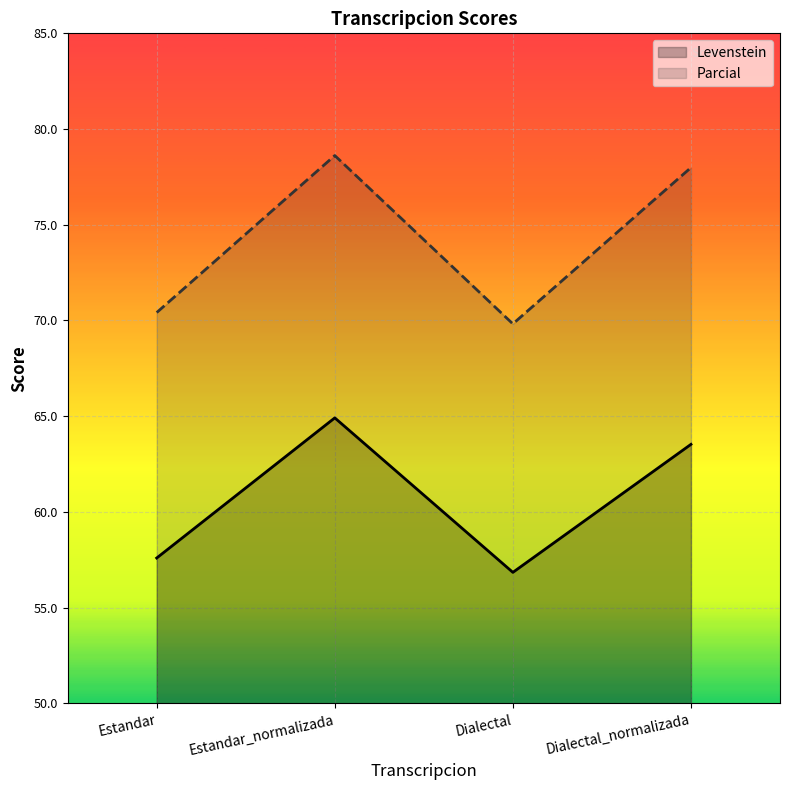

Where is Parcial nearest to the value 74?

Estandar